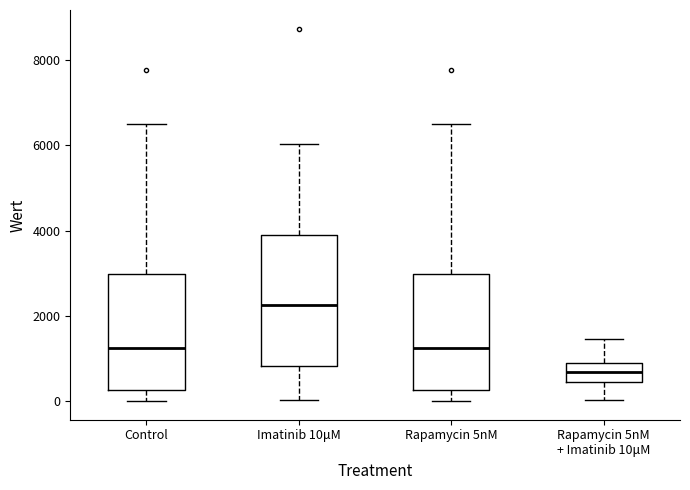

Where is the lower edge of the box for Control on the y-axis? The values are not printed on the chart, so give them approximately, as read against the axis.

200